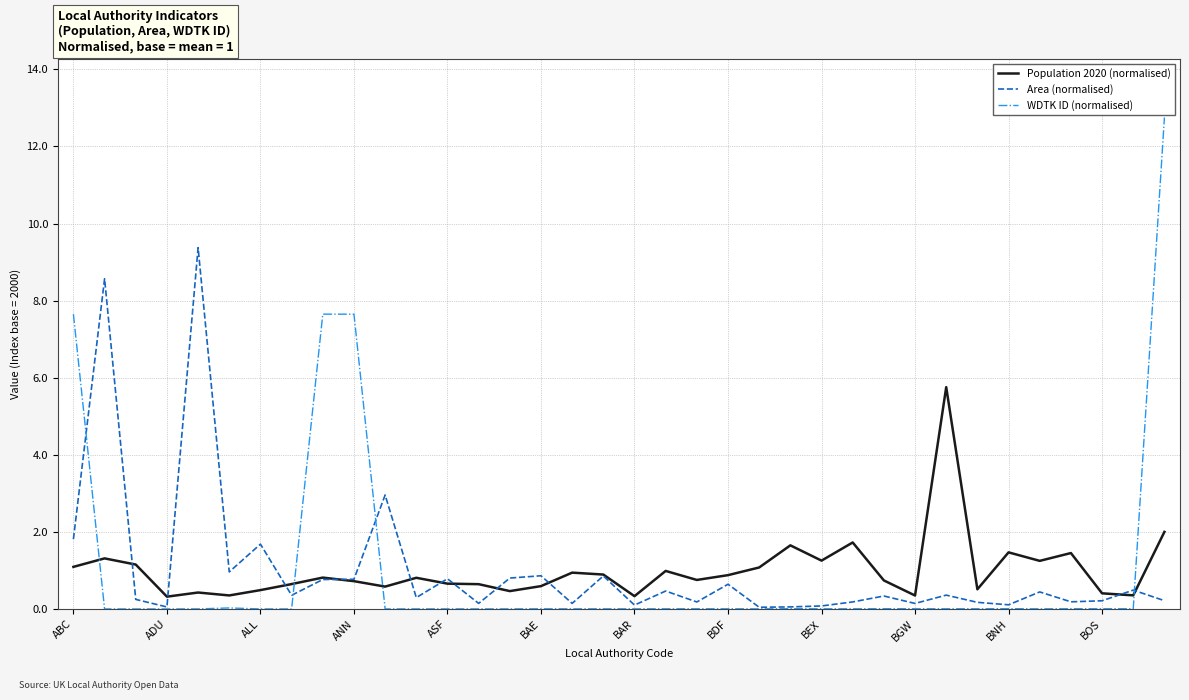

Rank the series by their maximum value, from highest to lowest.

WDTK ID (normalised), Area (normalised), Population 2020 (normalised)